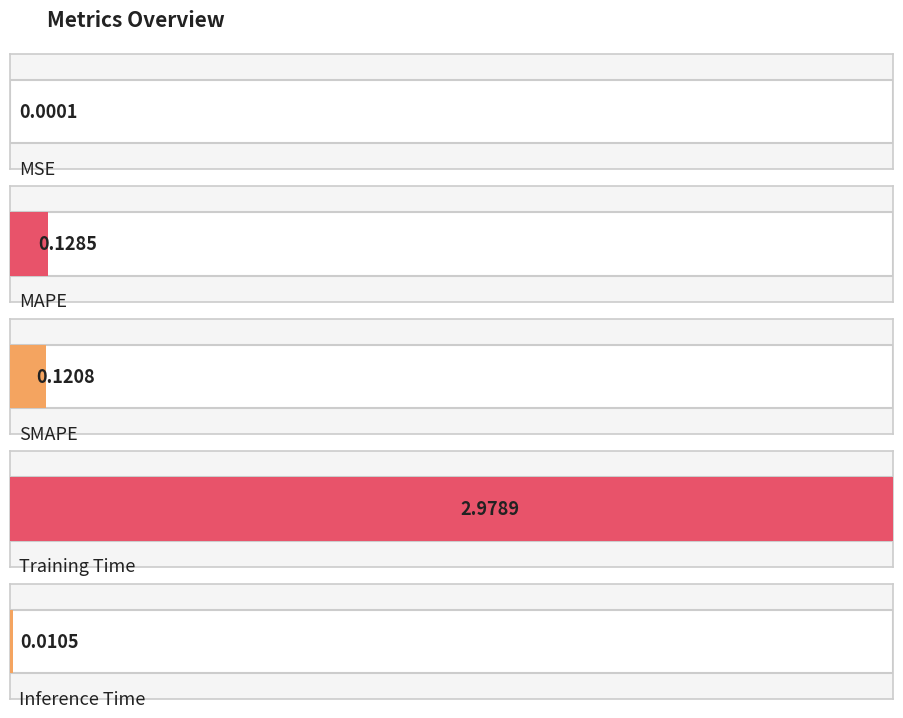

What is the difference between the second highest and minimum values?

0.1